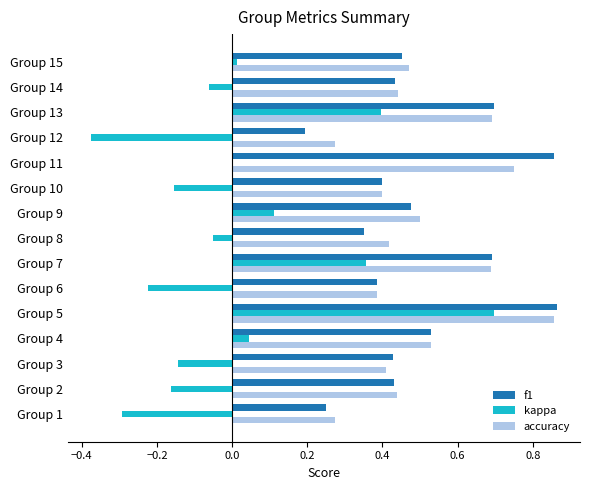

The kappa series shows 0.7 at Group 5. True or false?

True